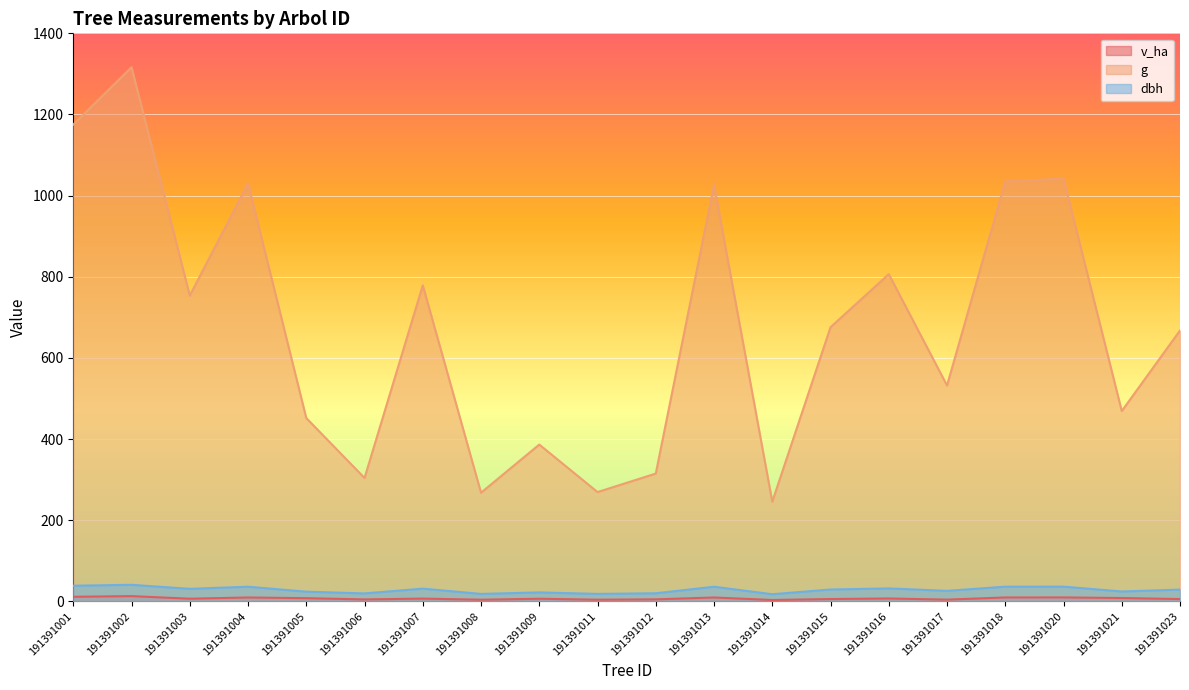

Does the chart display data point markers on the line(s)?

No